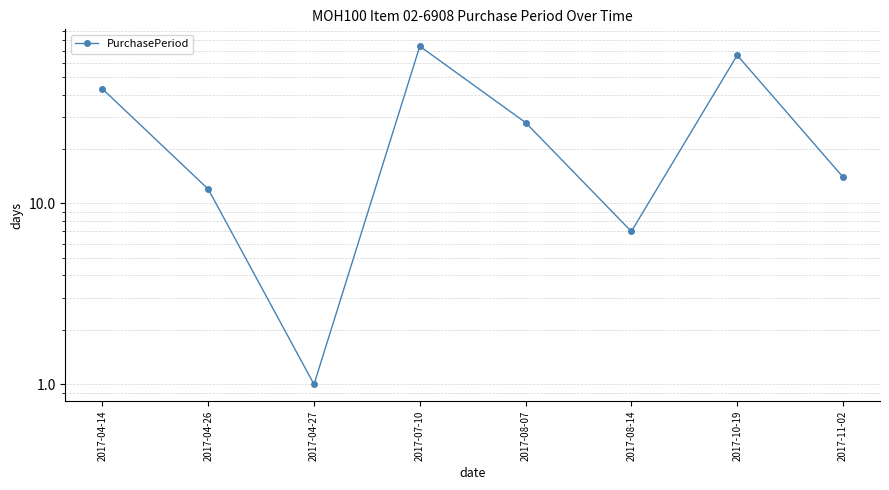

What is the sum of the values at 2017-08-14 and 2017-04-27?

8